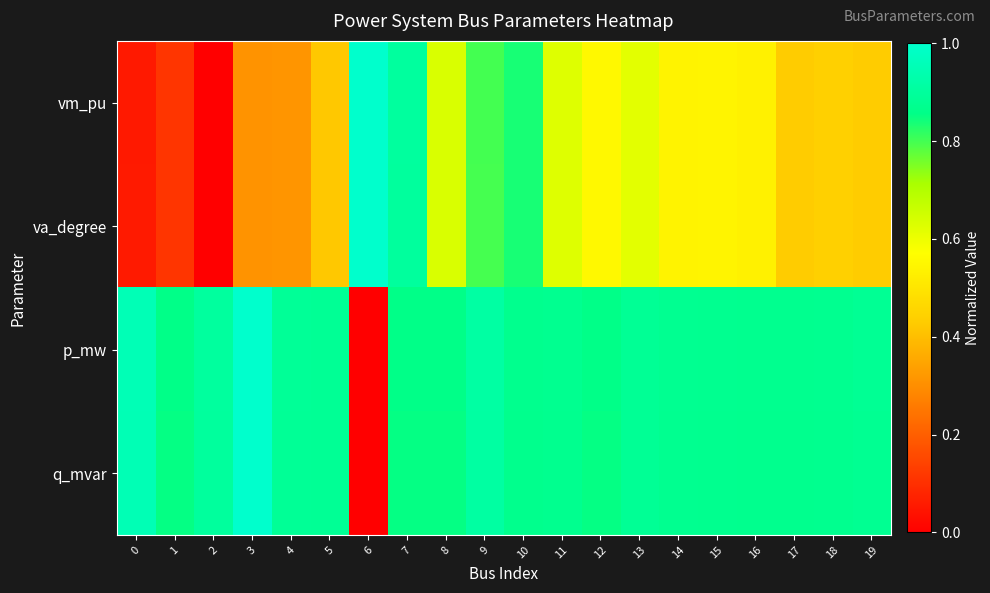

Reading left to right, extract all data points from this chart.

vm_pu: 0=0.1	1=0.1	2=0.0	3=0.3	4=0.3	5=0.4	6=1.0	7=0.9	8=0.6	9=0.8	10=0.8	11=0.6	12=0.6	13=0.6	14=0.5	15=0.5	16=0.5	17=0.4	18=0.4	19=0.4
va_degree: 0=0.1	1=0.1	2=0.0	3=0.3	4=0.3	5=0.4	6=1.0	7=0.9	8=0.6	9=0.8	10=0.8	11=0.6	12=0.6	13=0.6	14=0.5	15=0.5	16=0.5	17=0.4	18=0.4	19=0.4
p_mw: 0=1.0	1=0.9	2=0.9	3=1.0	4=0.9	5=0.9	6=0.0	7=0.9	8=0.9	9=0.9	10=0.9	11=0.9	12=0.9	13=0.9	14=0.9	15=0.9	16=0.9	17=0.9	18=0.9	19=0.9
q_mvar: 0=1.0	1=0.9	2=0.9	3=1.0	4=0.9	5=0.9	6=0.0	7=0.9	8=0.9	9=0.9	10=0.9	11=0.9	12=0.9	13=0.9	14=0.9	15=0.9	16=0.9	17=0.9	18=0.9	19=0.9